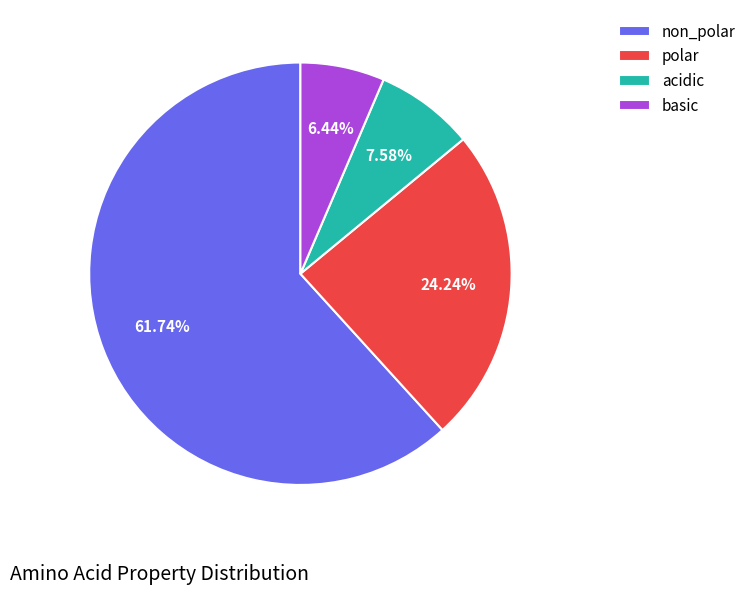

Rank the categories by value from highest to lowest.

non_polar, polar, acidic, basic